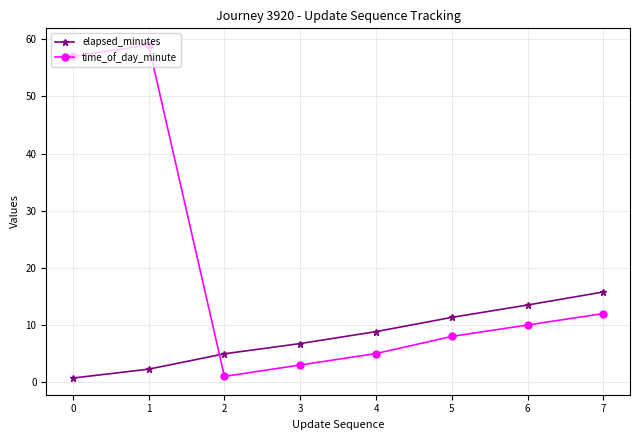

What value does the time_of_day_minute series have at 5?

8.0